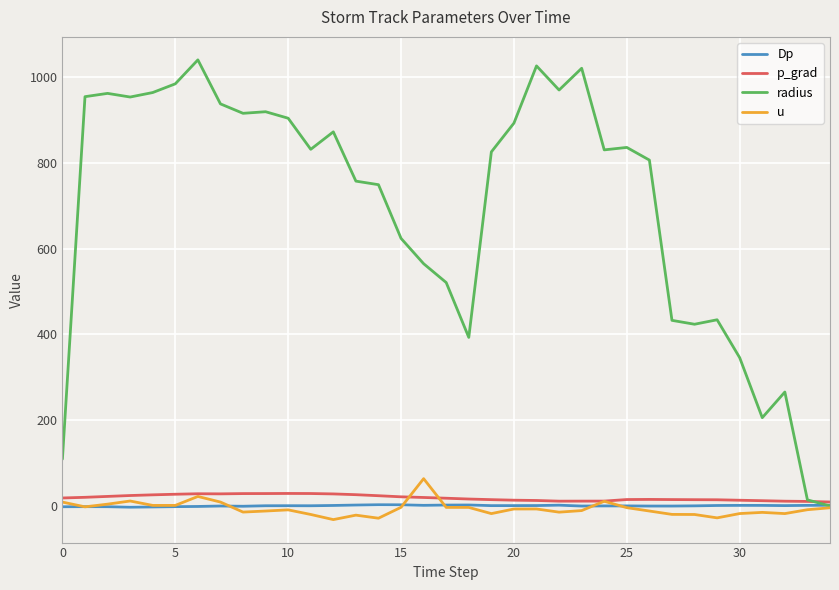

Which series has the widest spread of values?

radius